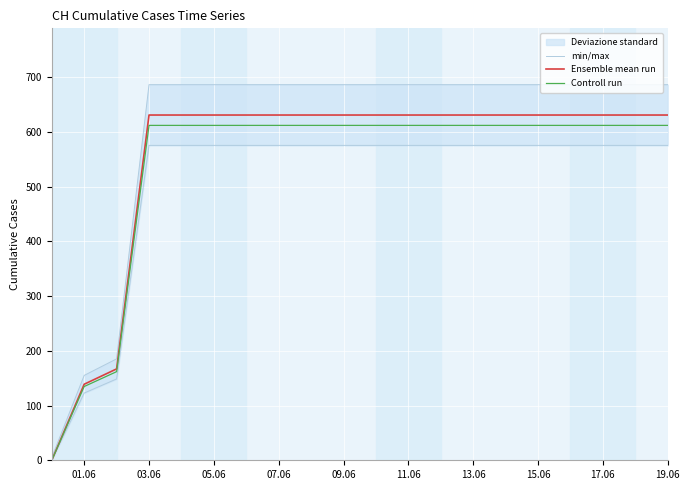

True or false: Controll run has a value of 1067.7 at 19.06.

False